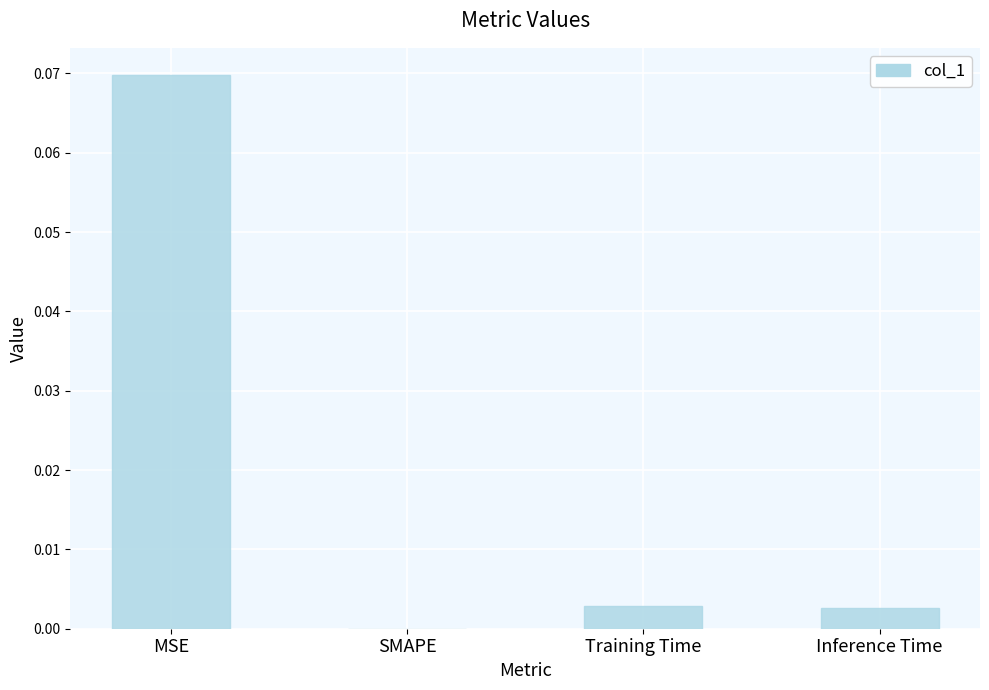

True or false: the data shows 0.0 at Training Time.

True